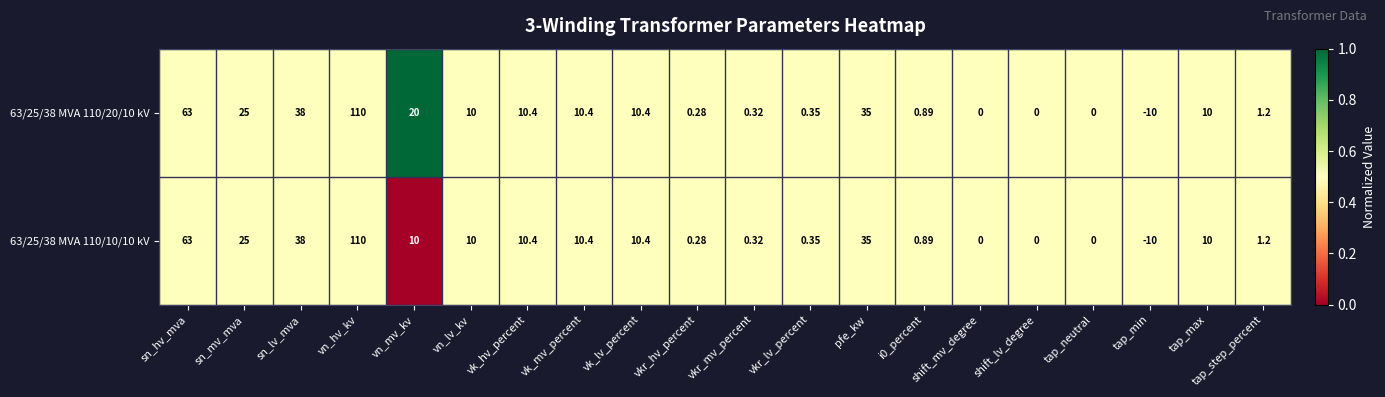

Is the value of 63/25/38 MVA 110/20/10 kV at tap_min greater than the value of 63/25/38 MVA 110/10/10 kV at vkr_lv_percent?

No